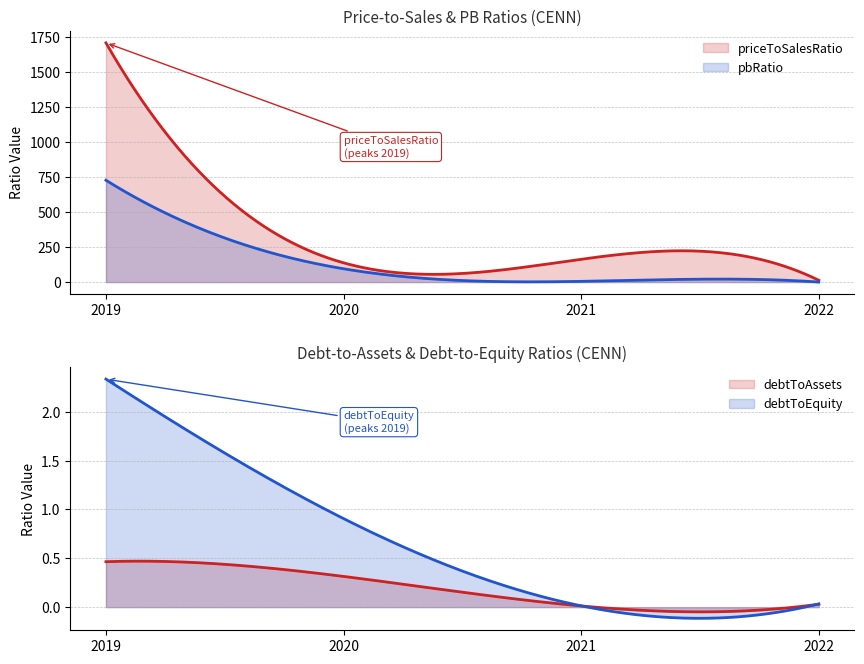

At which label does debtToAssets reach its peak?

2019